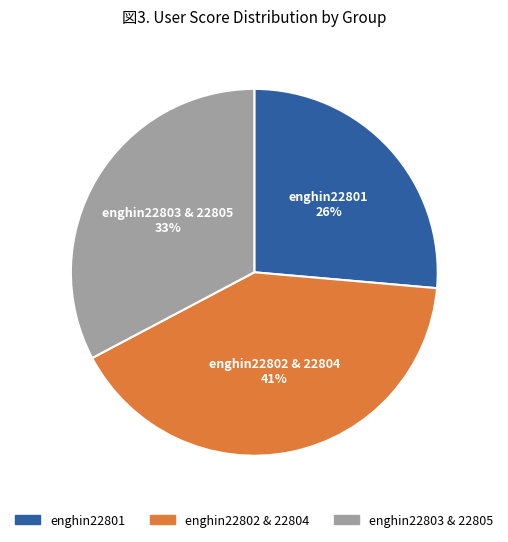

To the nearest percent, what is the average slice percentage?

33%